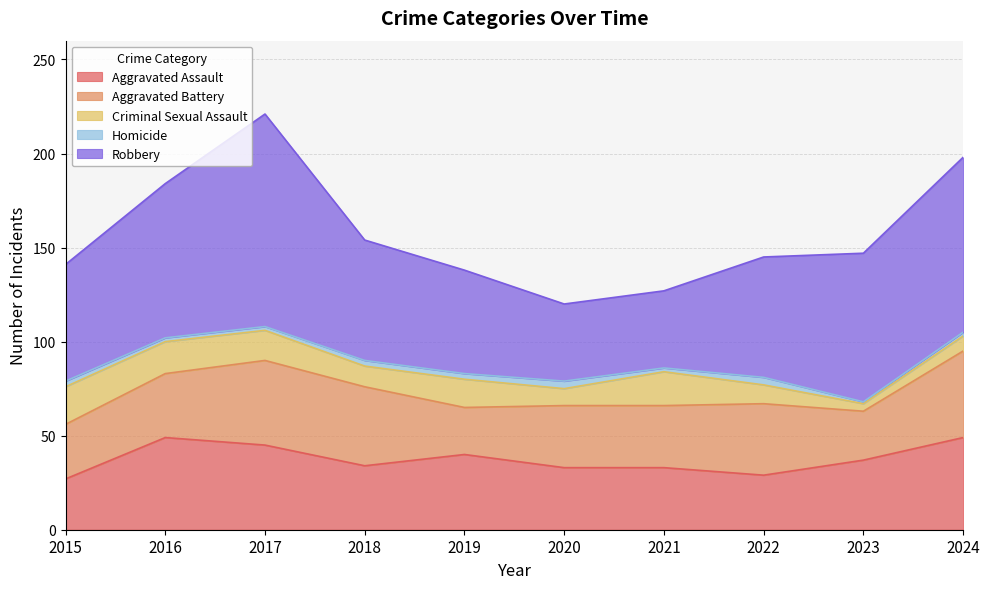

Does the chart have visible grid lines?

Yes